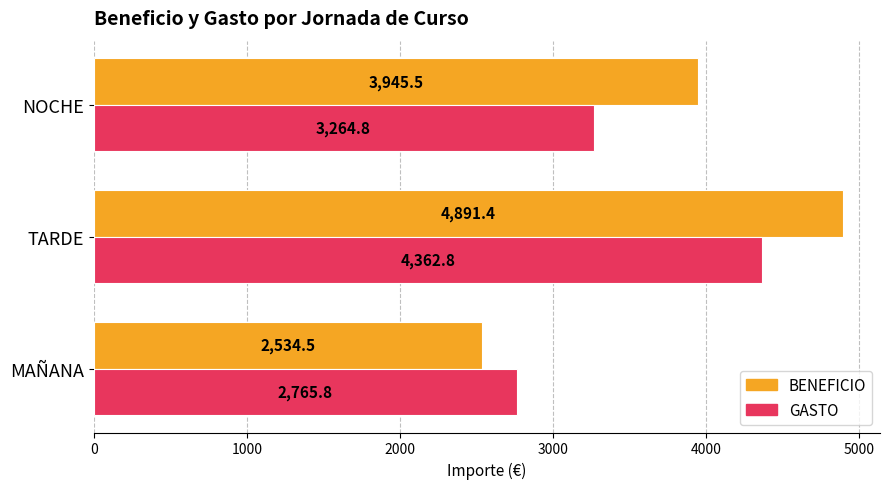

Rank the series by their maximum value, from highest to lowest.

BENEFICIO, GASTO